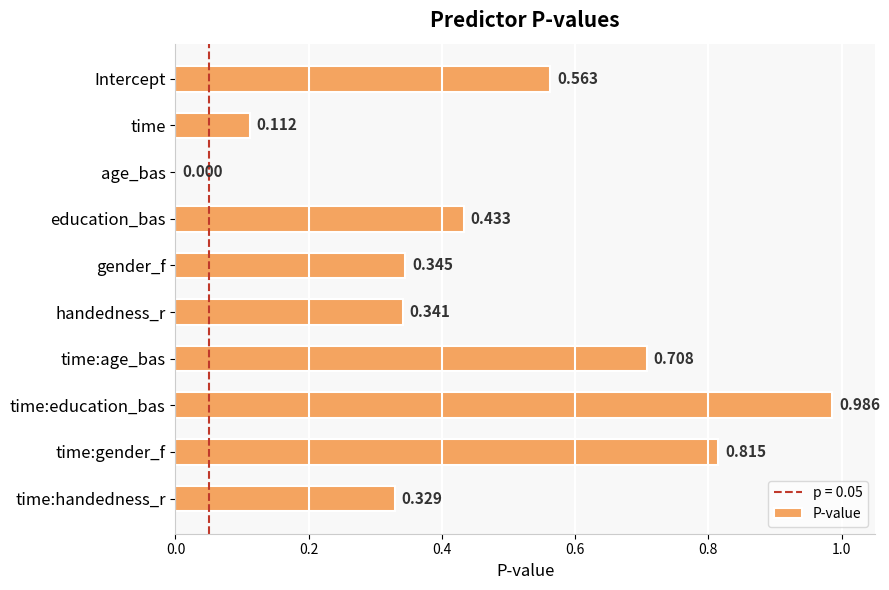

Which has a higher value, Intercept or handedness_r?

Intercept